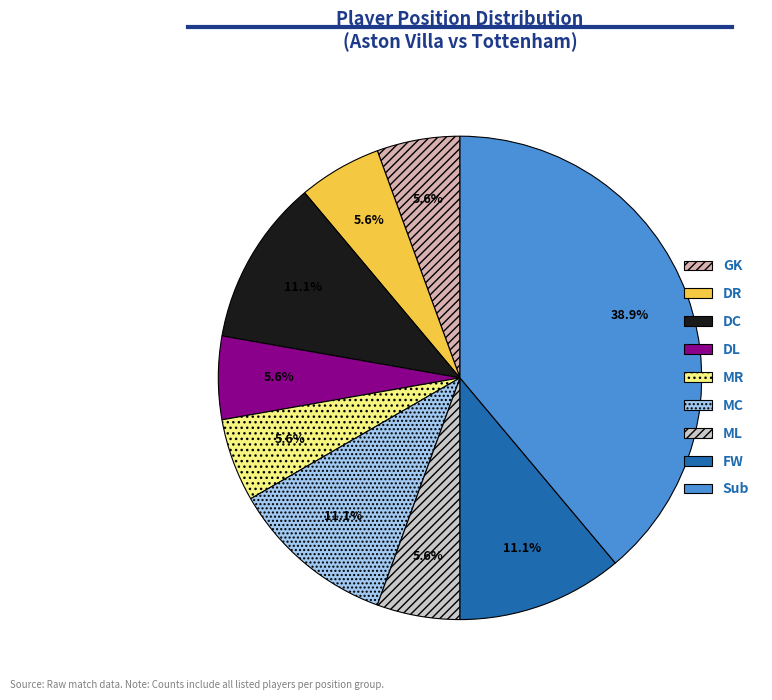

To the nearest percent, what is the difference between the largest and smallest slice percentages?

33%